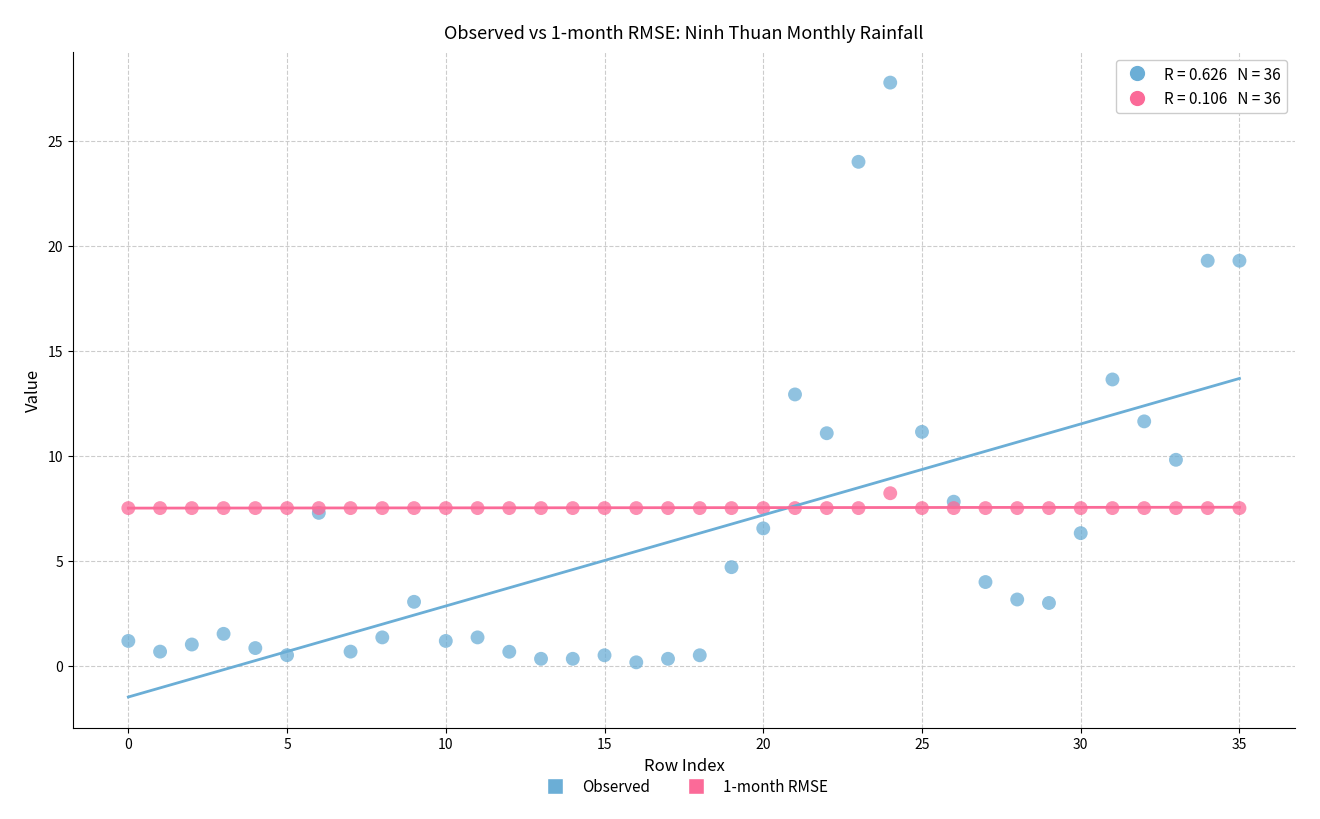

Which series has the widest spread of Y values?

Observed